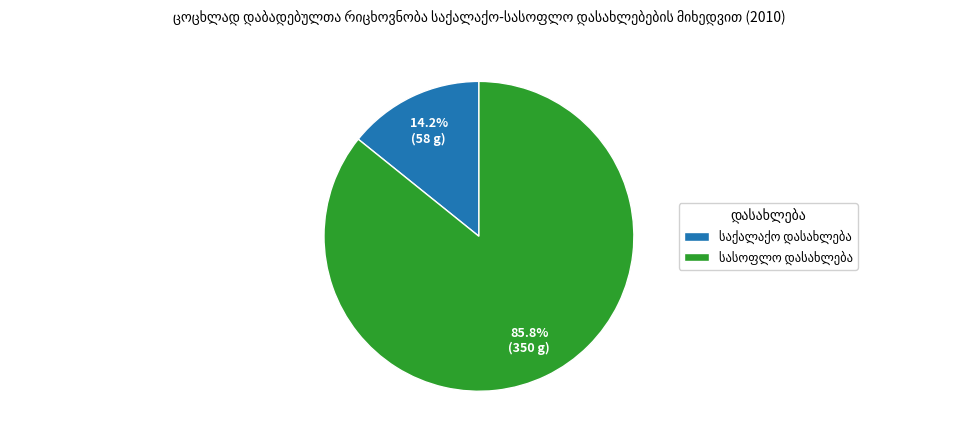

Is there any slice that represents more than half of the pie?

Yes